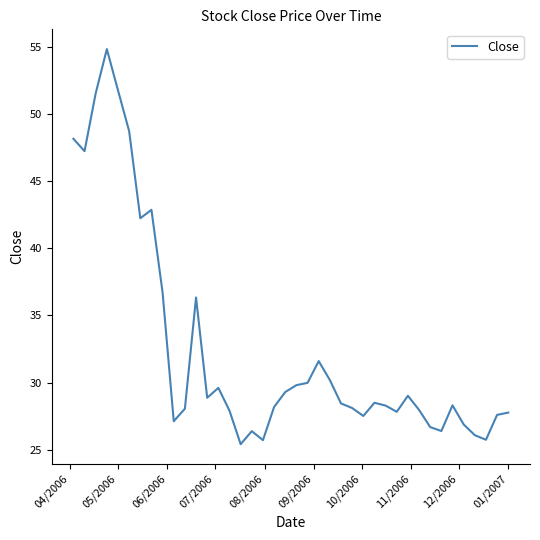

What is the maximum value shown in the chart?

54.8